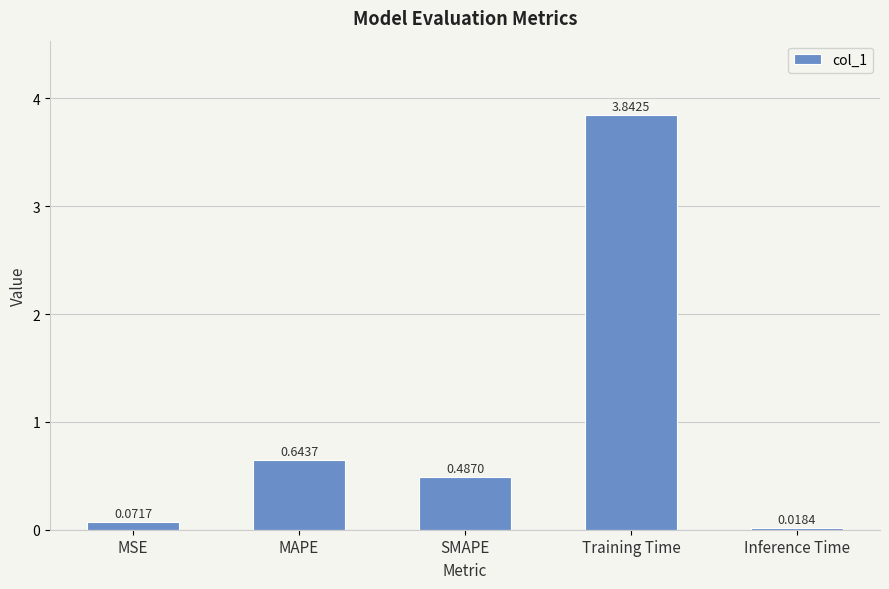

What is the label of the 4th bar from the right?

MAPE